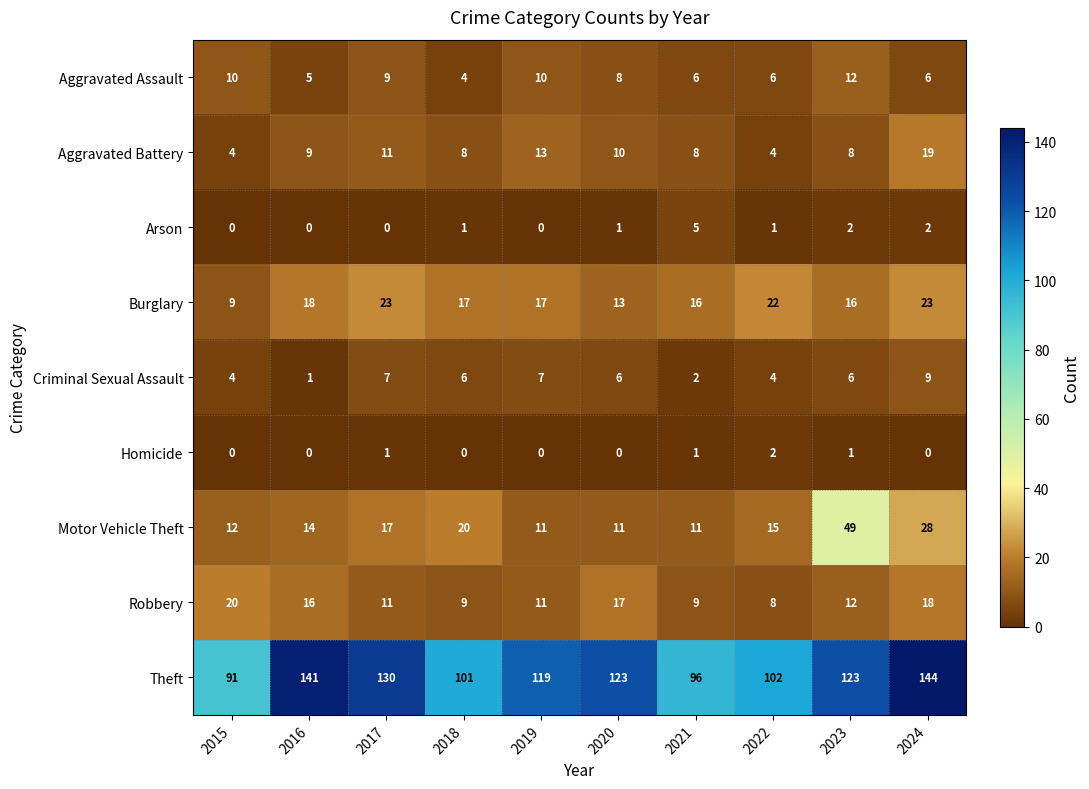

What is the sum of the Aggravated Assault values at 2024 and 2015?

16